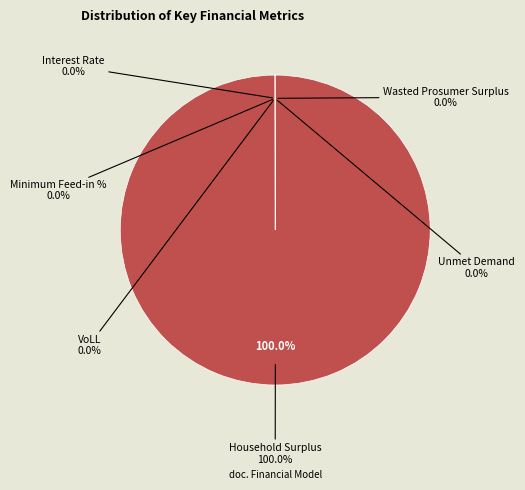

Rank the categories by value from highest to lowest.

Household Surplus, Wasted Prosumer Surplus, Unmet Demand, VoLL, Minimum Feed-in %, Interest Rate